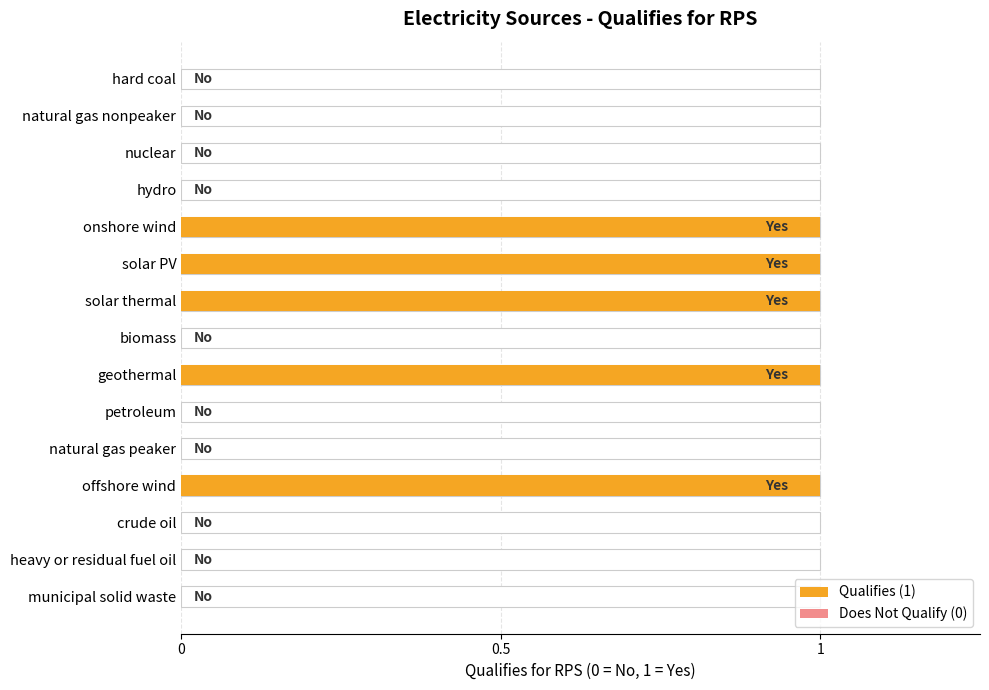

How many bars are there in total?

15